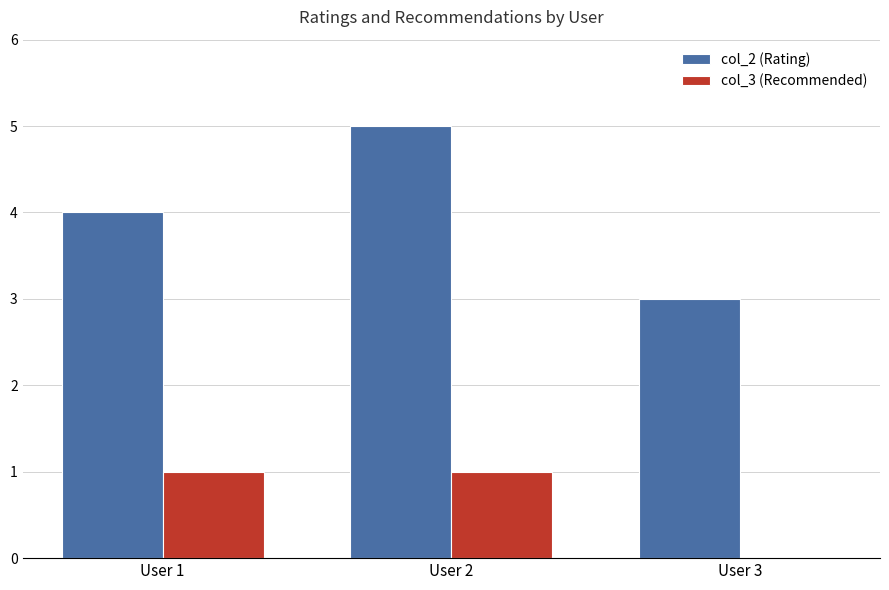

What is the sum of all col_3 (Recommended) values?

2